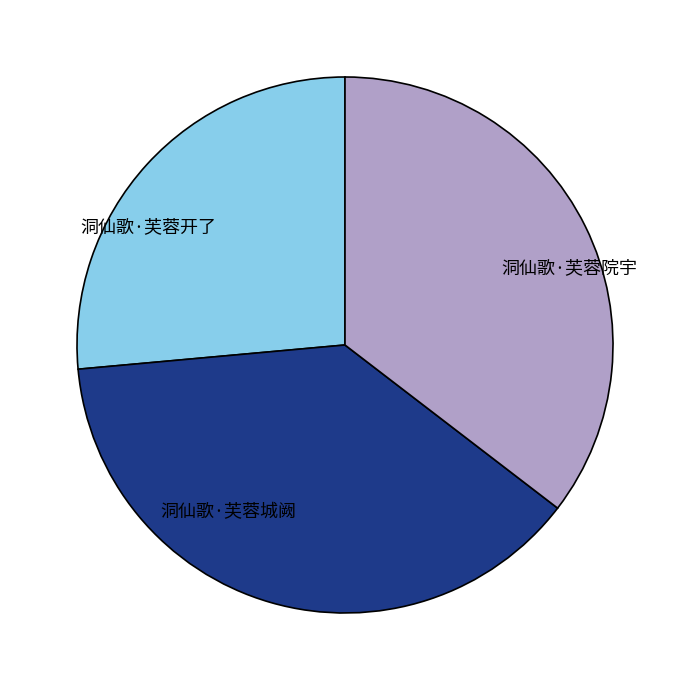

What is the ratio of the value at 洞仙歌·芙蓉开了 to the value at 洞仙歌·芙蓉院宇?

0.7